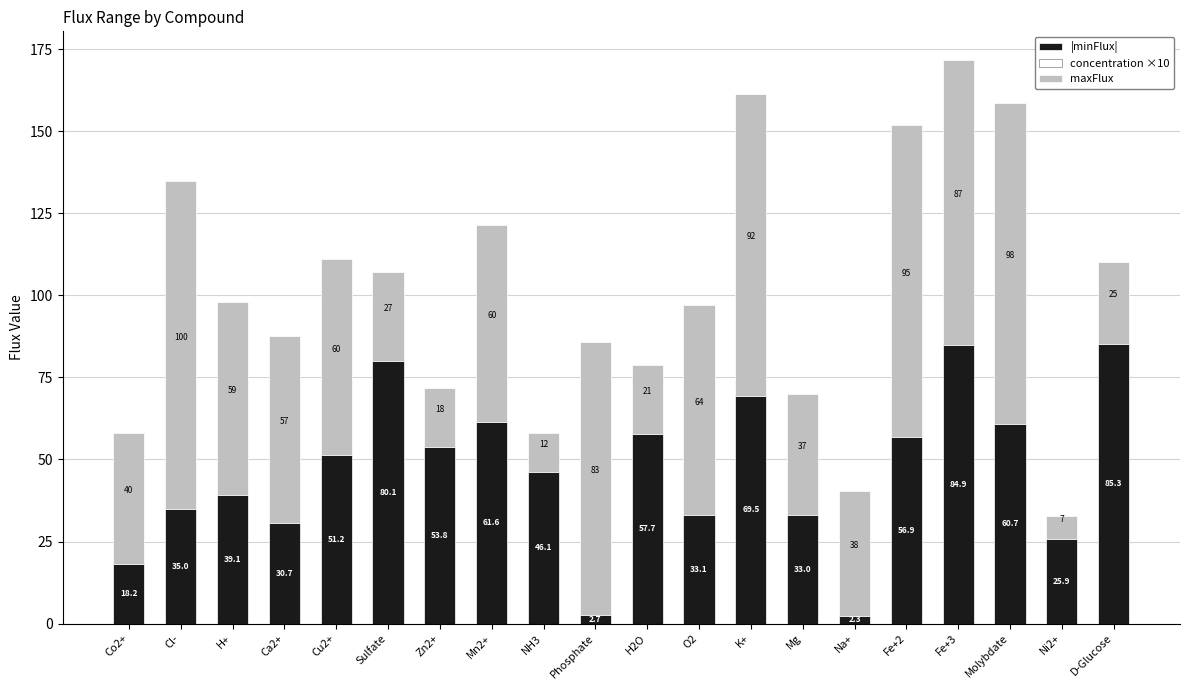

At which label does |minFlux| reach its peak?

D-Glucose